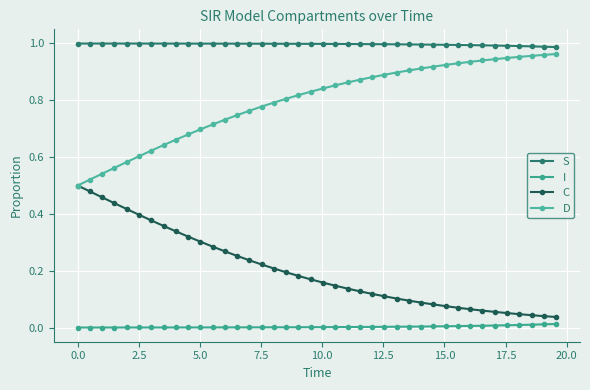

Does the chart have visible grid lines?

Yes